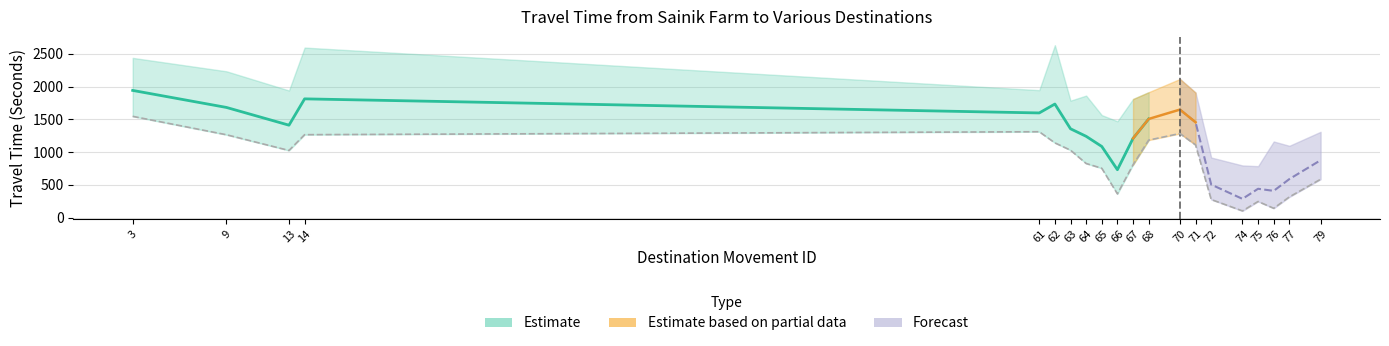

What is the sum of the values at 64 and 61?

2841